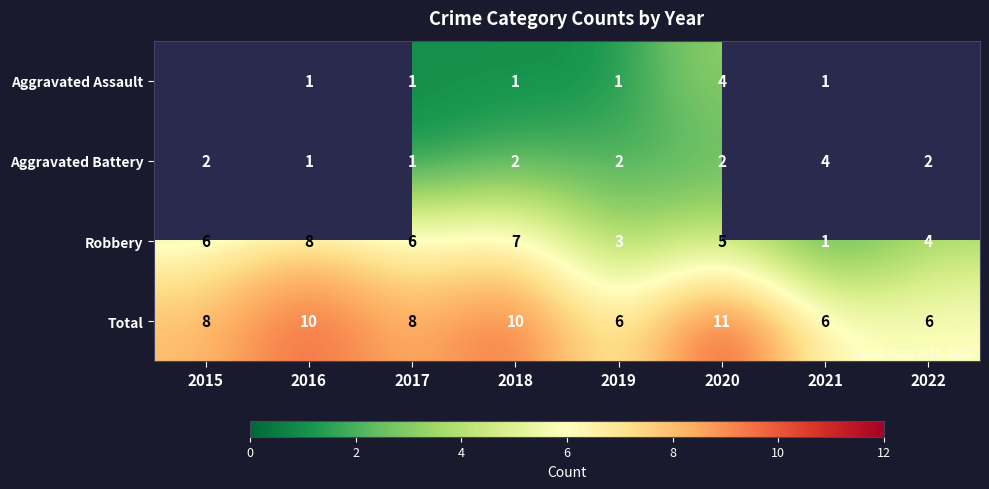

What is the sum of all Total values?

65